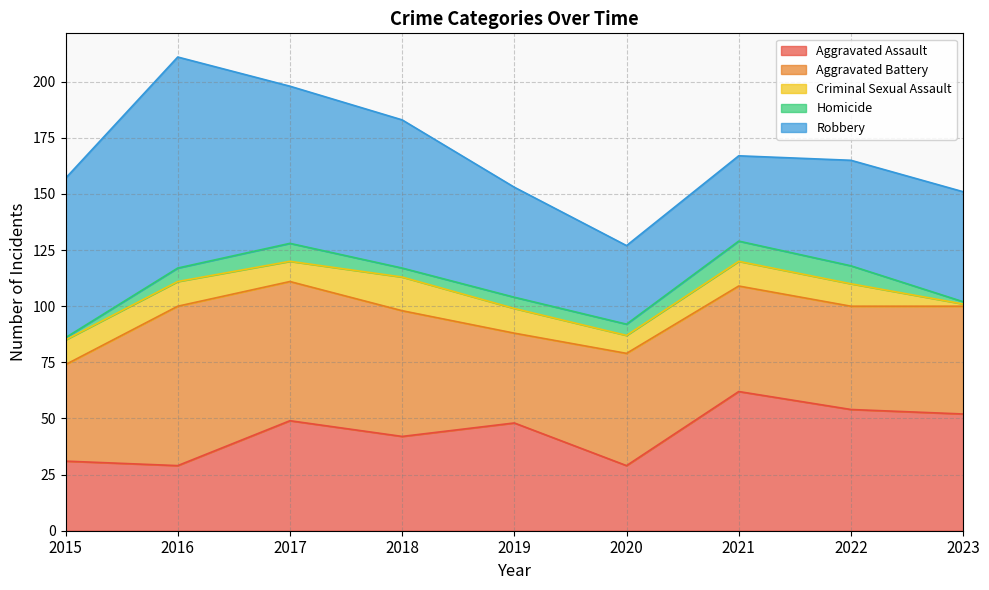

Is the value of Aggravated Battery at 2020 greater than the value of Criminal Sexual Assault at 2023?

Yes